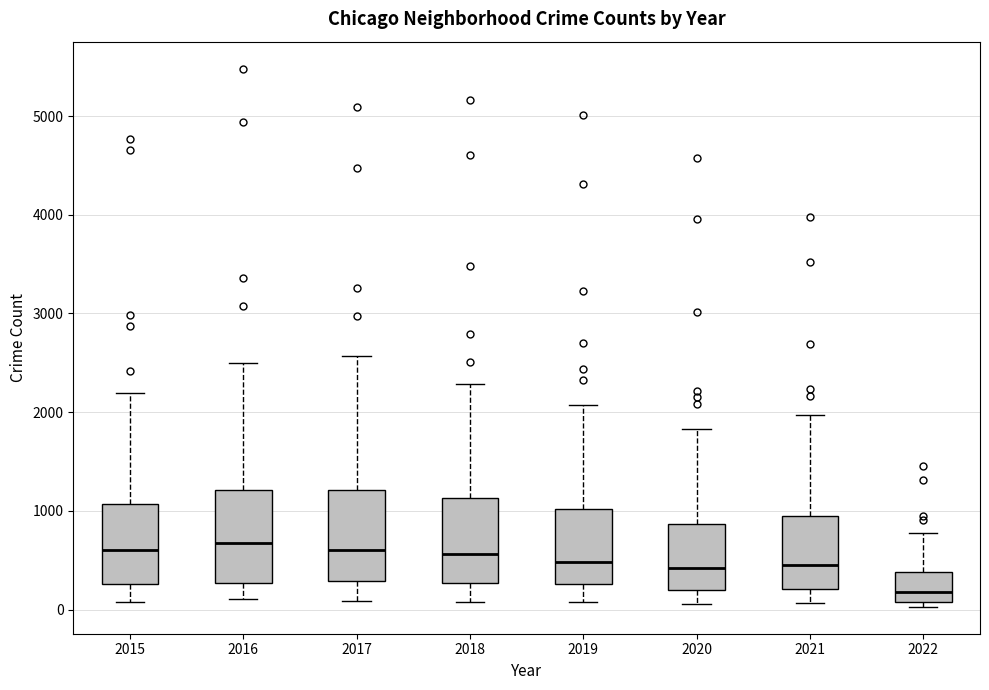

Reading left to right, transcribe this box plot: for each box, give where its median line is, the range the box spans, and where its two whiskers end, as read against the y-axis. The values are not printed on the chart, so give them approximately, as read against the axis.

2015: median 600, box 300 to 1100, whiskers 100 to 2200
2016: median 700, box 300 to 1200, whiskers 100 to 2500
2017: median 600, box 300 to 1200, whiskers 100 to 2600
2018: median 600, box 300 to 1100, whiskers 100 to 2300
2019: median 500, box 300 to 1000, whiskers 100 to 2100
2020: median 400, box 200 to 900, whiskers 100 to 1800
2021: median 500, box 200 to 1000, whiskers 100 to 2000
2022: median 200, box 100 to 400, whiskers 0 to 800